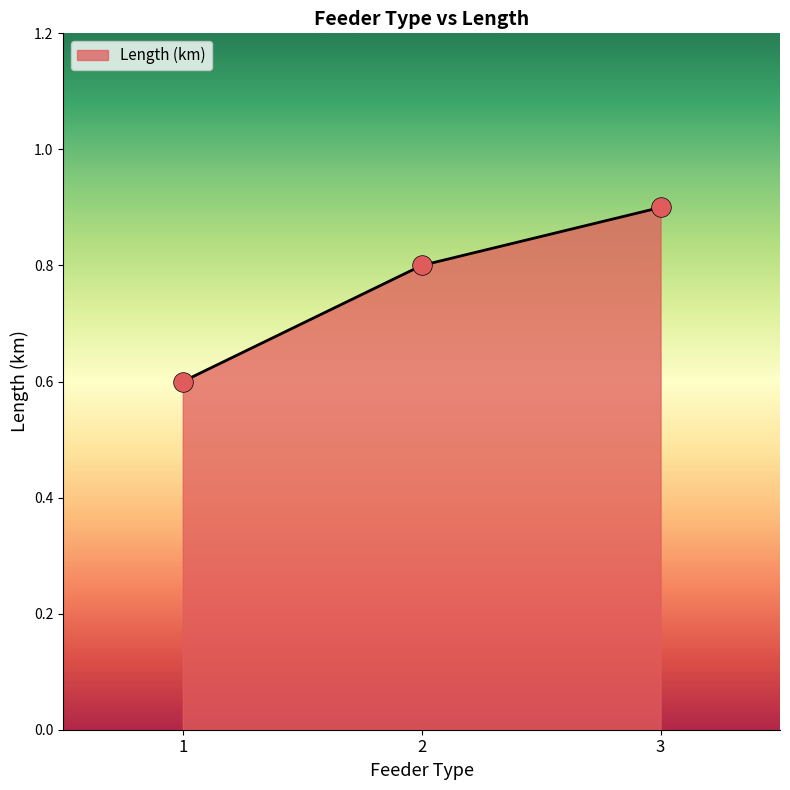

What is the change in value from 1 to 3?

+0.3